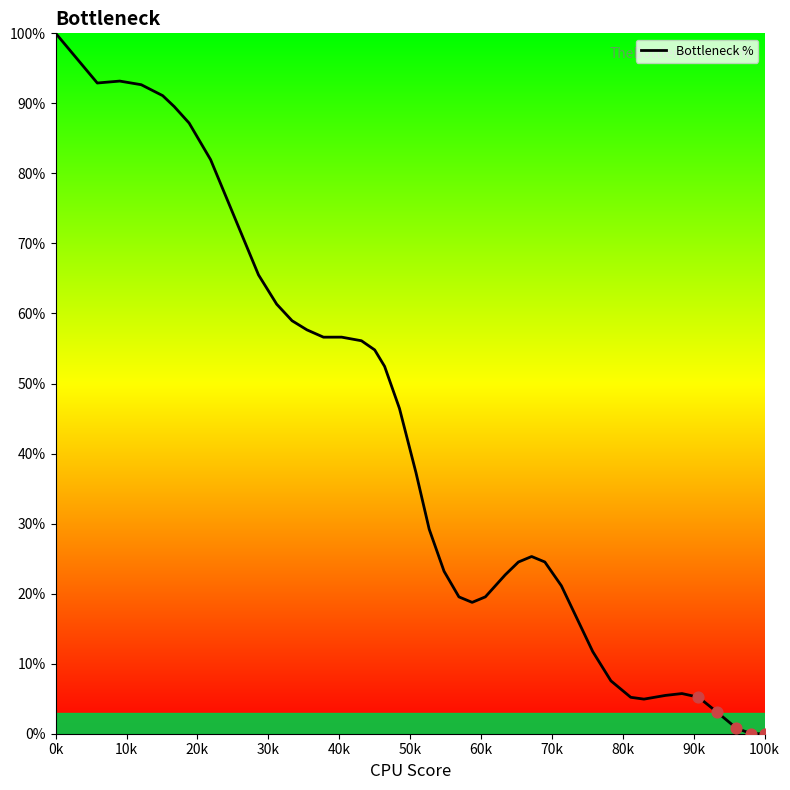

What is the maximum value shown in the chart?

100.0